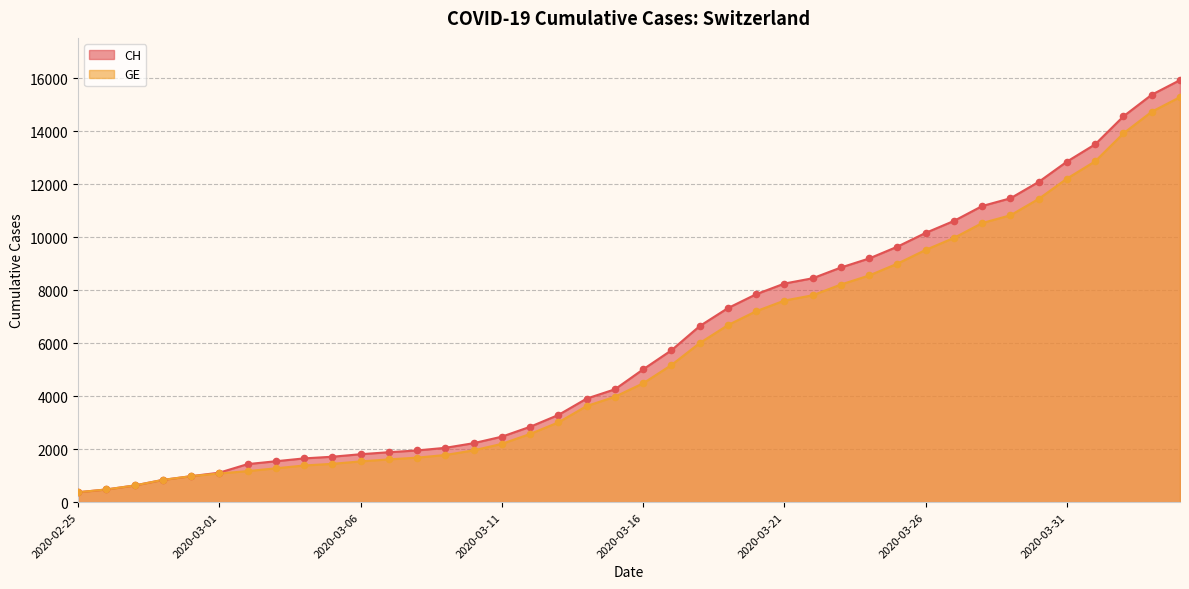

Which series reaches the maximum Y coordinate?

CH